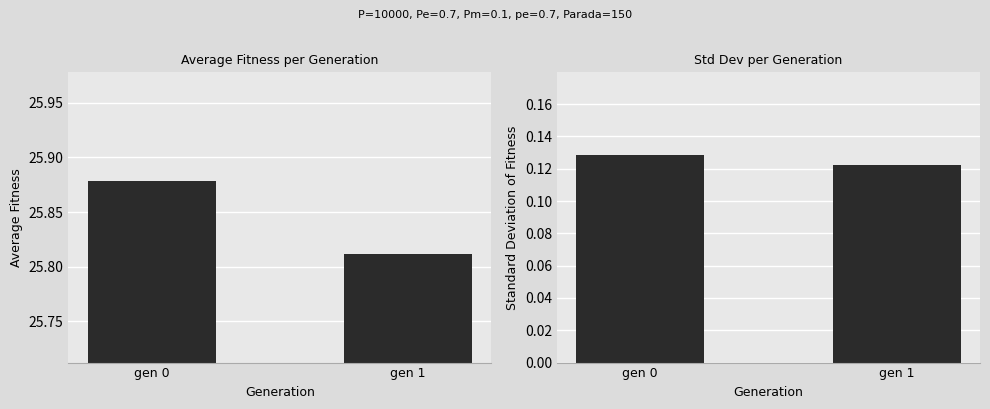

What is the total value across all series at gen 1?

25.9